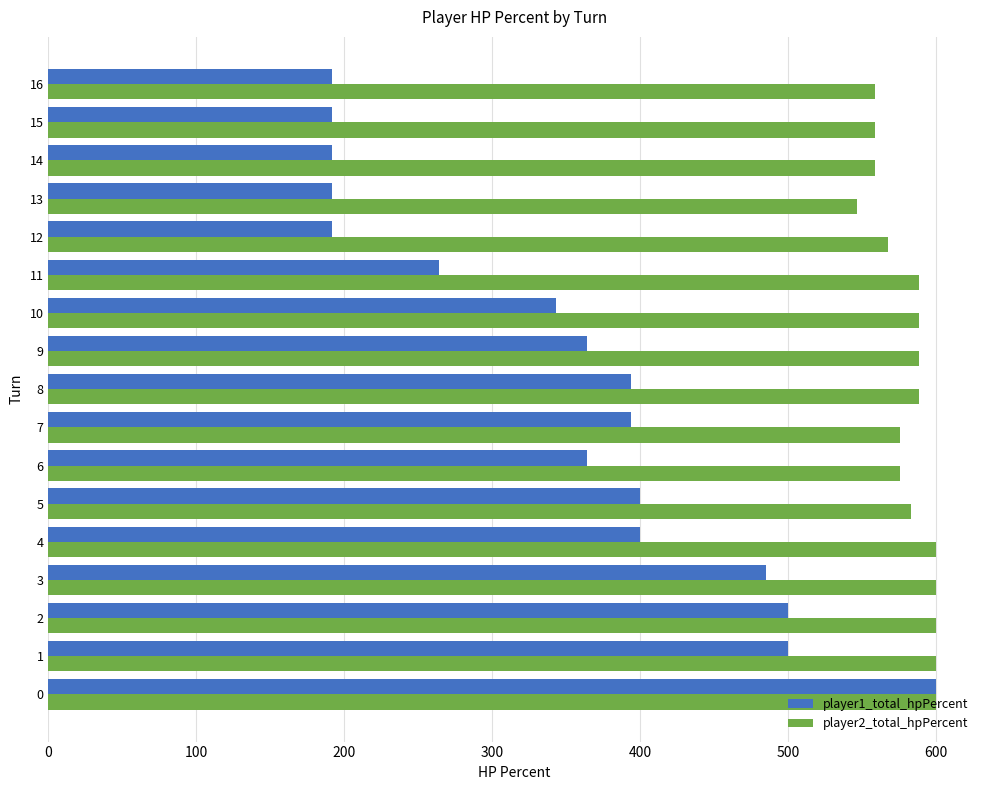

What is the total value across all series at 10?

932